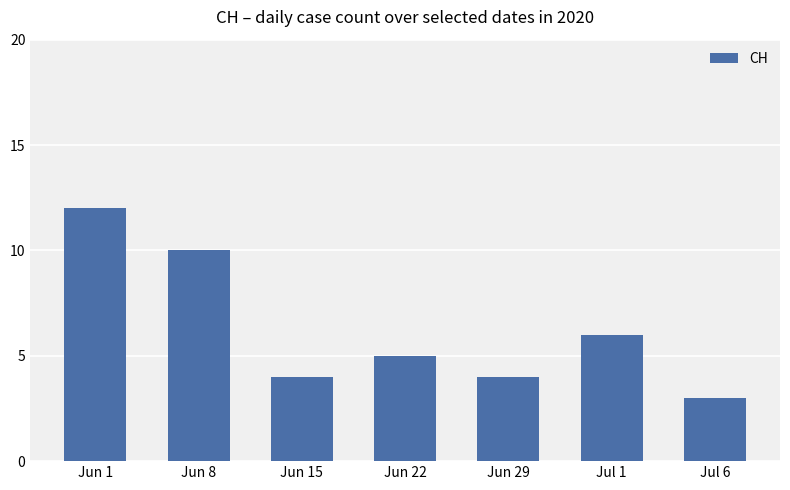

What is the greatest value displayed?

12